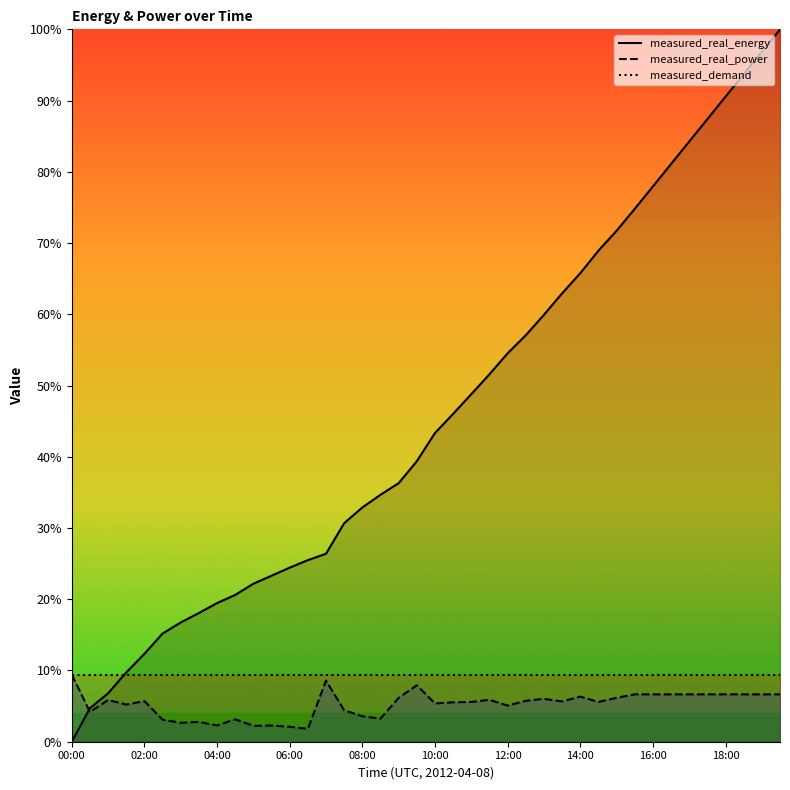

Which series has the widest spread of values?

measured_real_energy